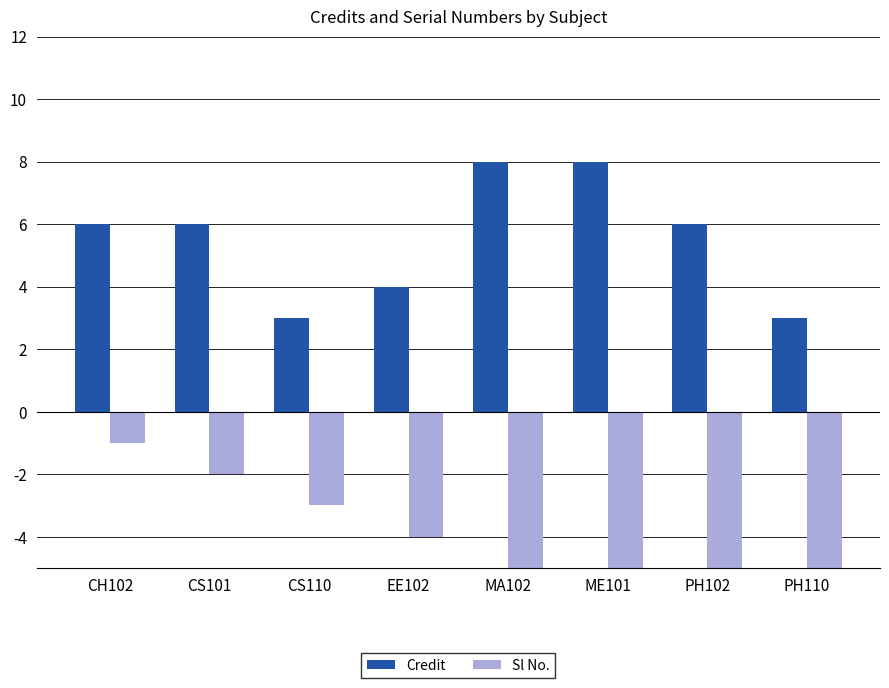

What is the label of the 1st bar from the right?

PH110